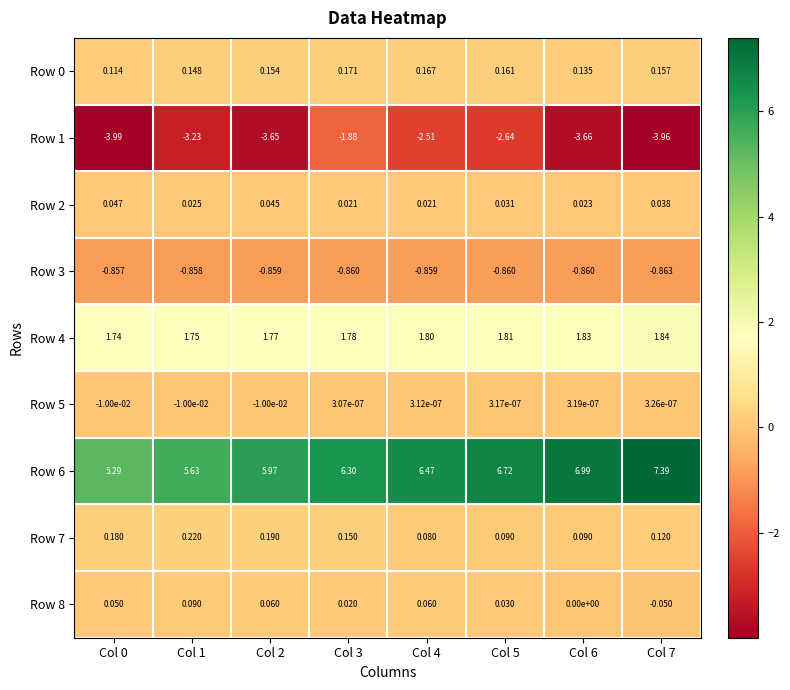

Which series has the largest total across all categories?

Row 6